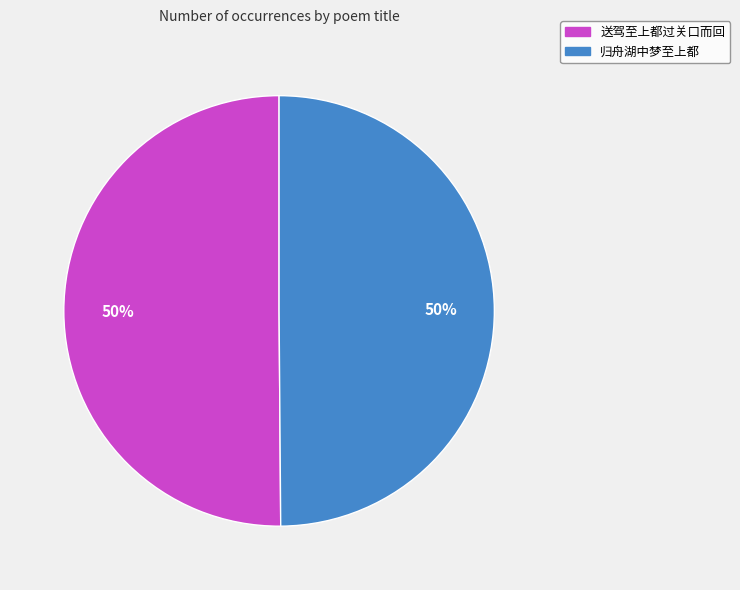

To the nearest percent, what is the combined percentage of 送驾至上都过关口而回 and 归舟湖中梦至上都?

100%